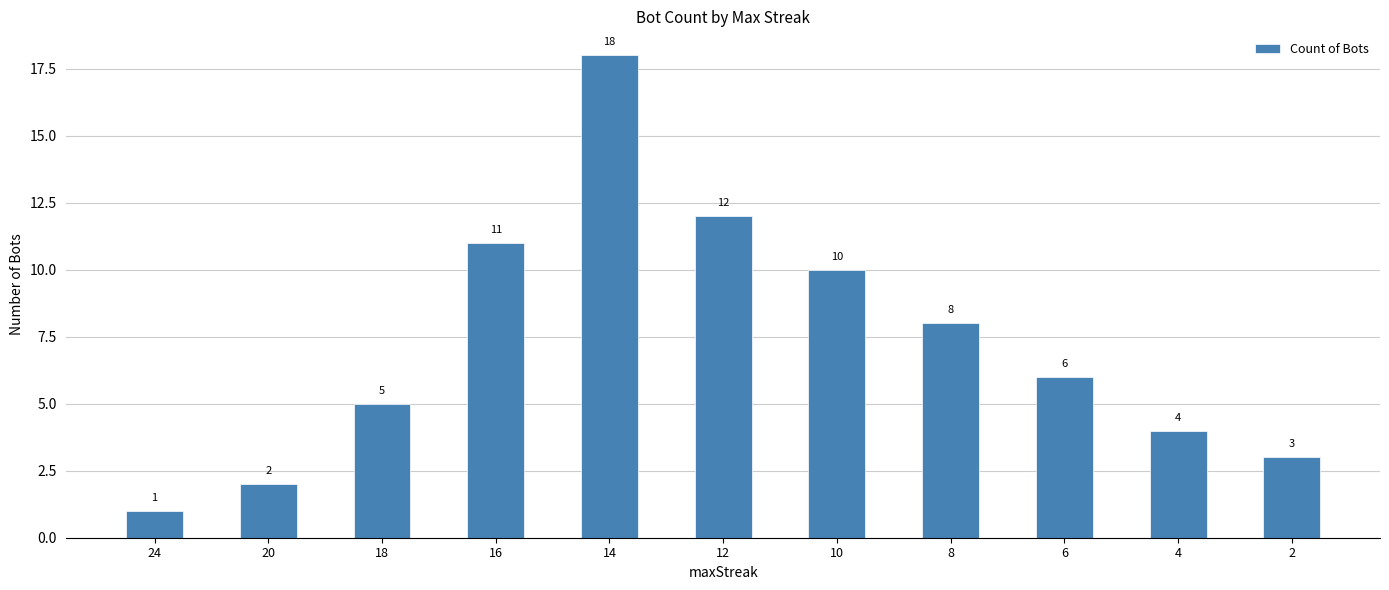

What is the average value?

7